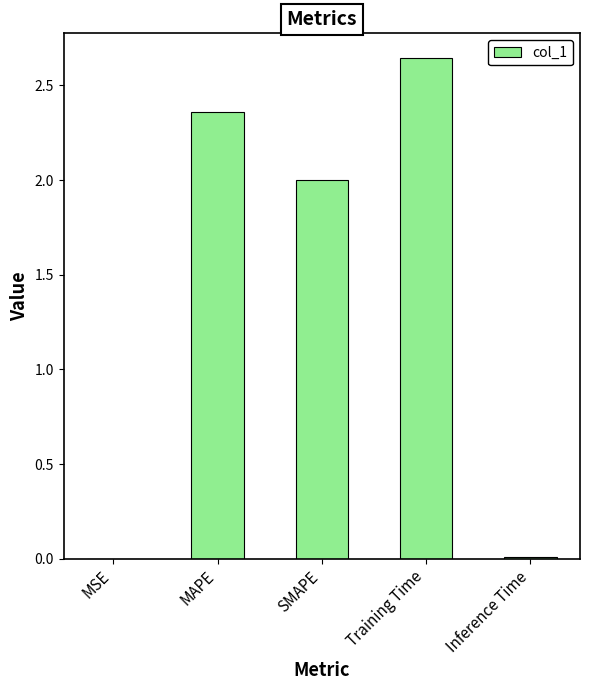

At which label does the data first exceed 2?

MAPE